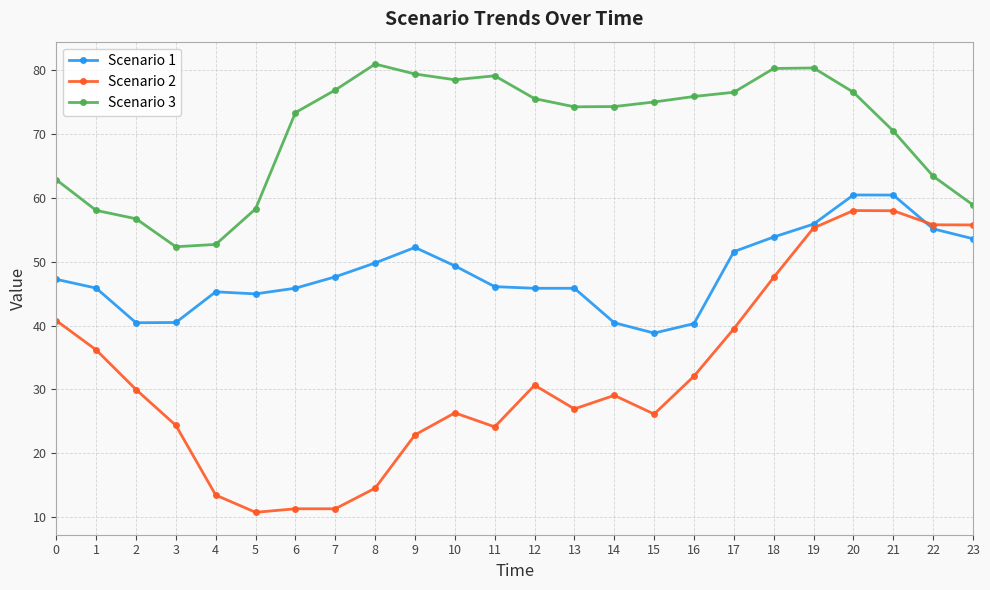

What is the total value across all series at 18?

181.6